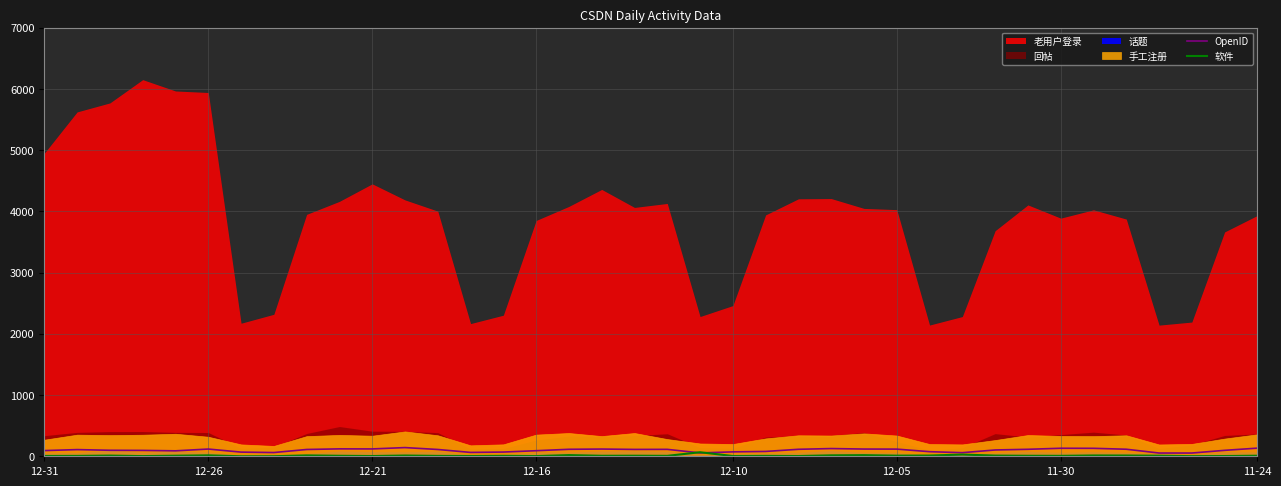

The value of OpenID at 28 is 12. True or false?

False